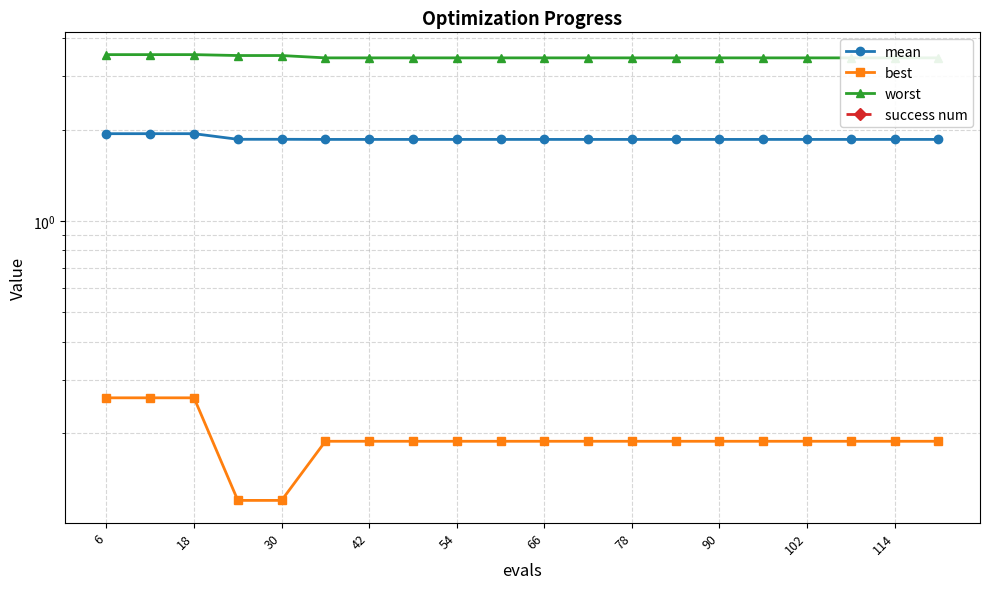

How many lines are shown in the chart?

4